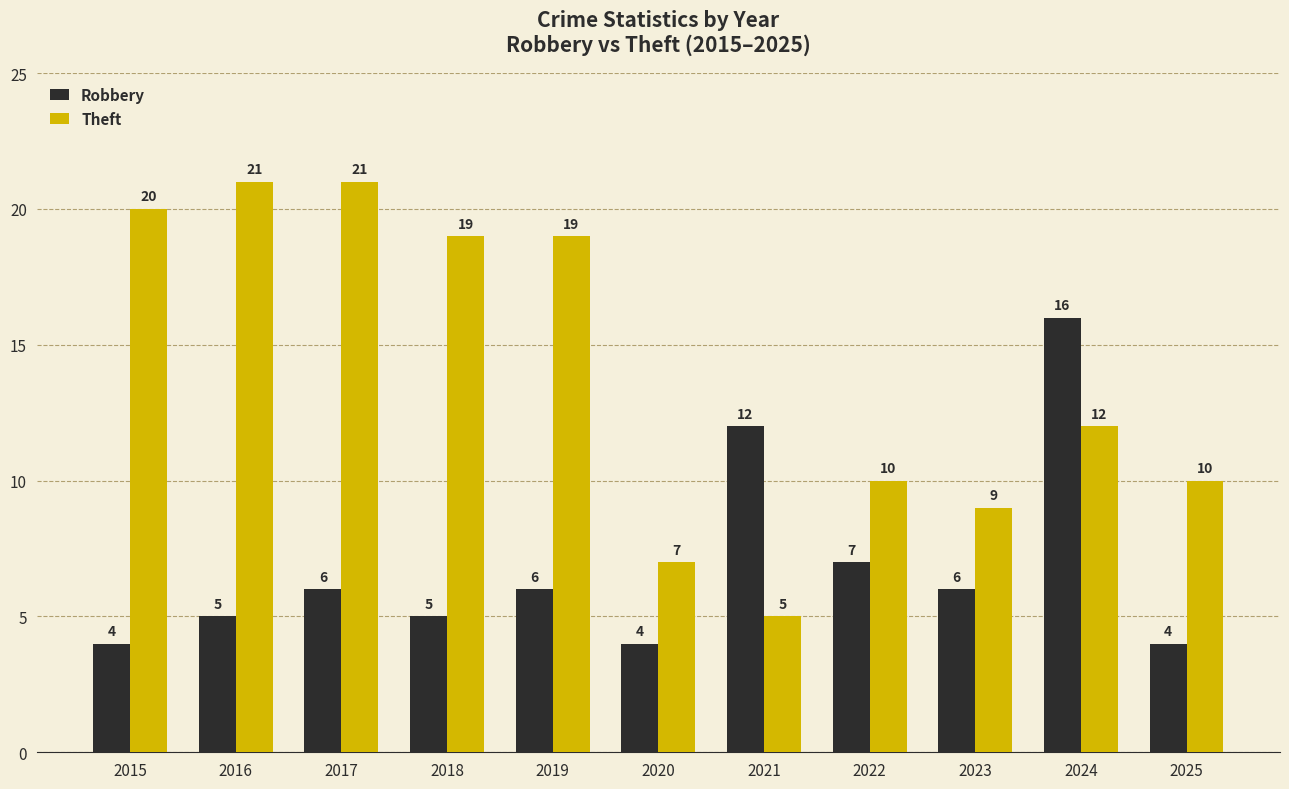

At which category is the sum across all series the highest?

2024